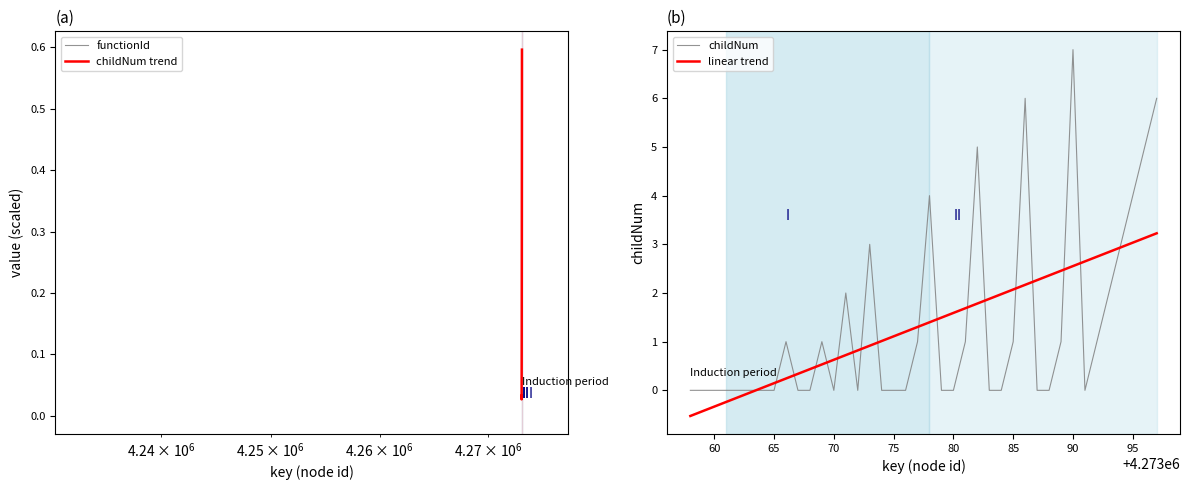

How many points are lower than both their immediate neighbors (excluding endpoints)?

3